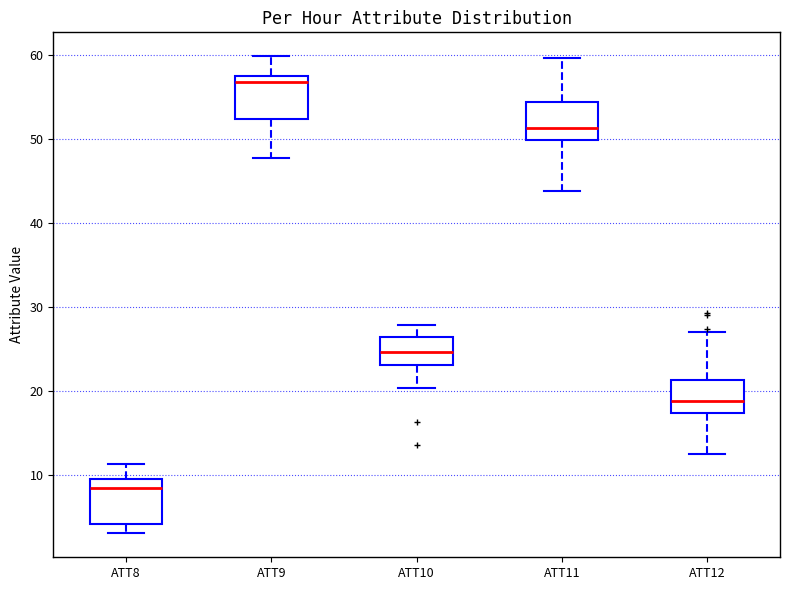

Reading left to right, read every box against the y-axis: the position of its median line, the range the box covers, and the ends of its whiskers. The values are not printed on the chart, so give them approximately, as read against the axis.

ATT8: median 9, box 4 to 10, whiskers 3 to 11
ATT9: median 57 (just below the box's upper edge), box 52 to 57, whiskers 48 to 60
ATT10: median 25, box 23 to 26, whiskers 20 to 28
ATT11: median 51, box 50 to 54, whiskers 44 to 60
ATT12: median 19, box 17 to 21, whiskers 12 to 27